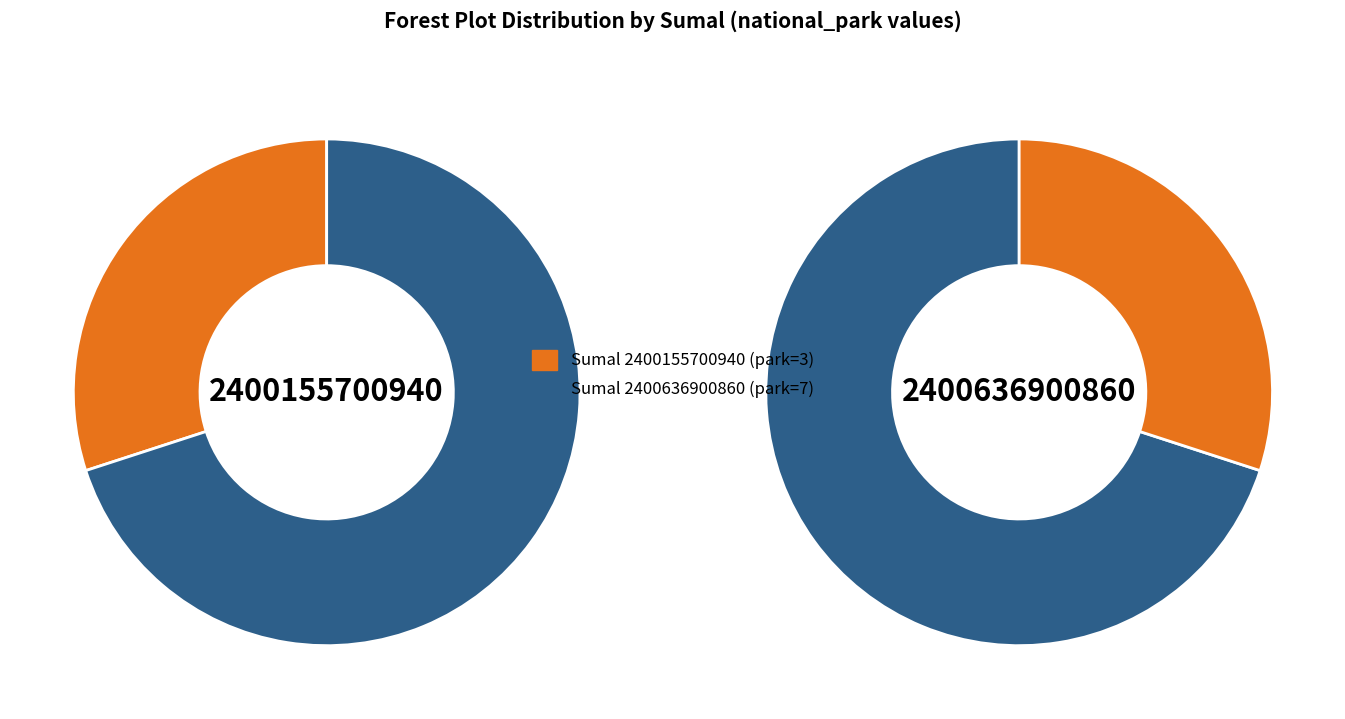

Combined, what portion of the pie is 2400155700940 and 2400636900860?

100.0%